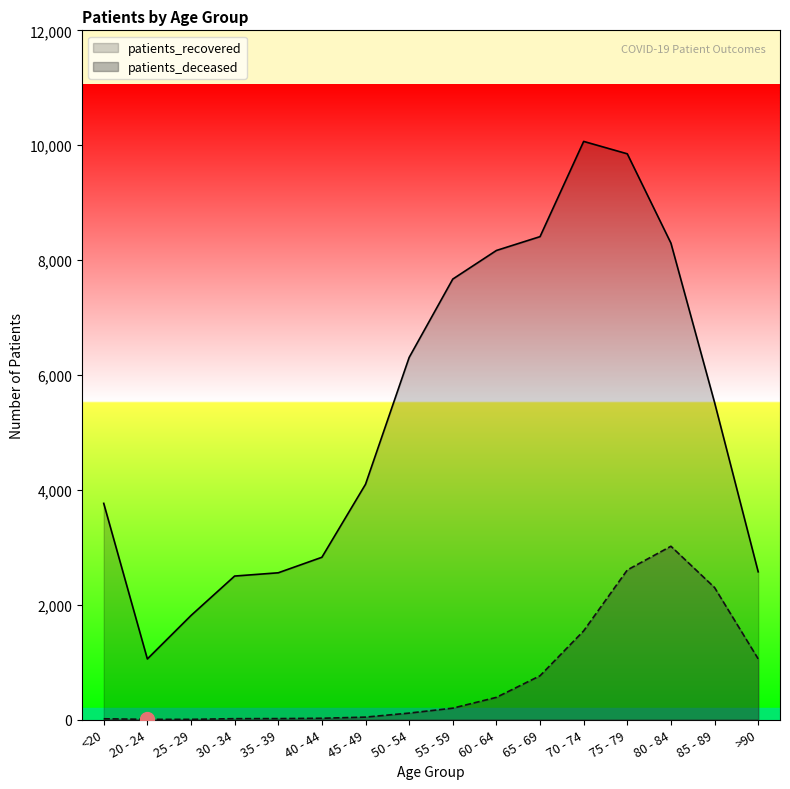

Which has a higher value, >90 or 70 - 74?

70 - 74